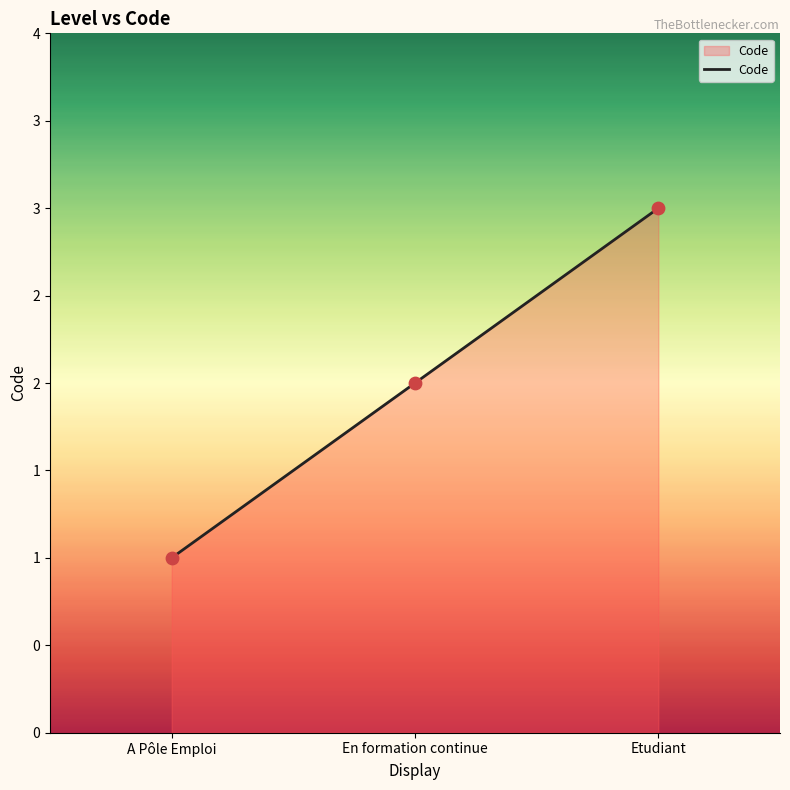

What is the change in value from En formation continue to Etudiant?

+1